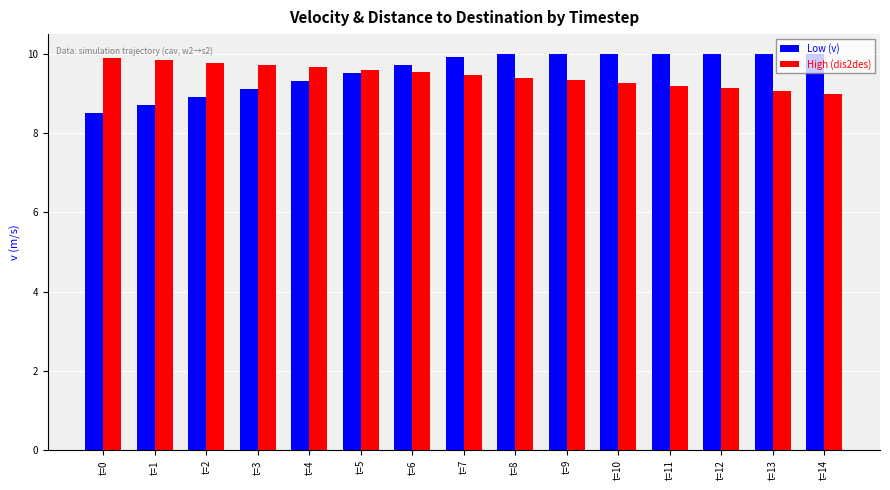

What is the maximum value shown in the chart?

10.0